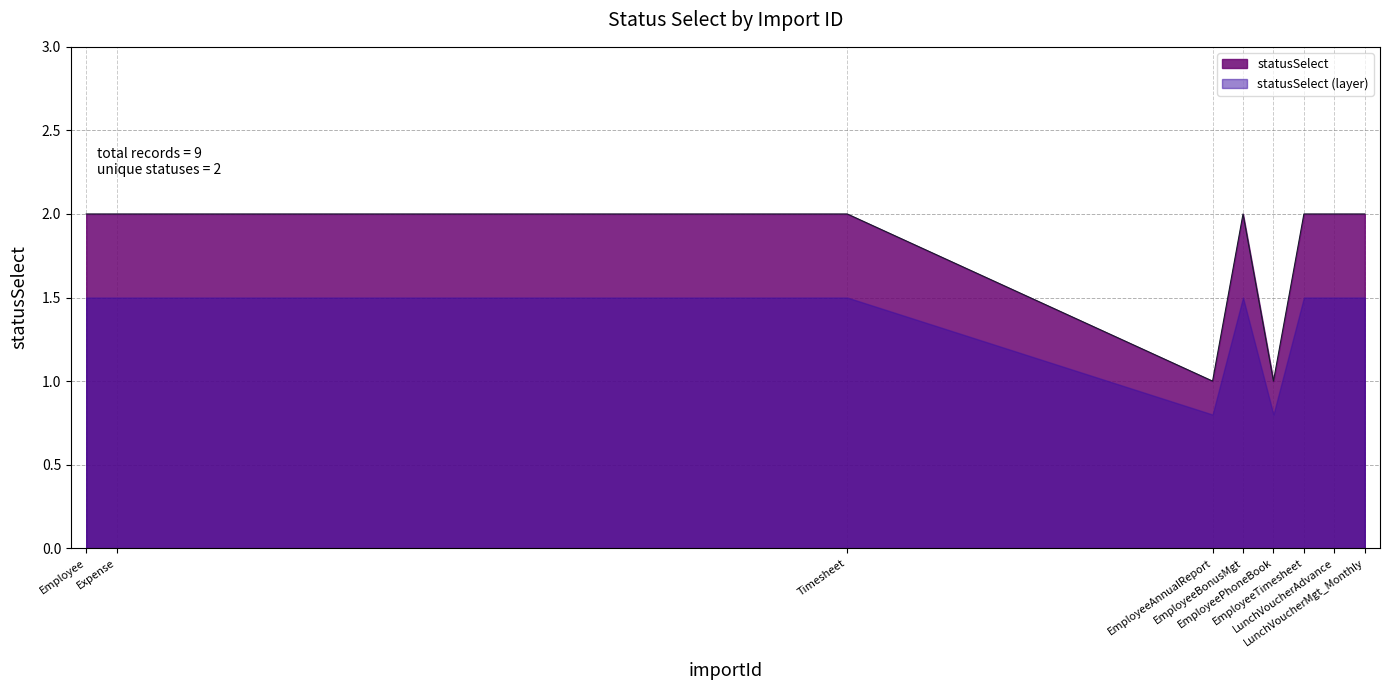

What is the greatest value displayed?

2.0